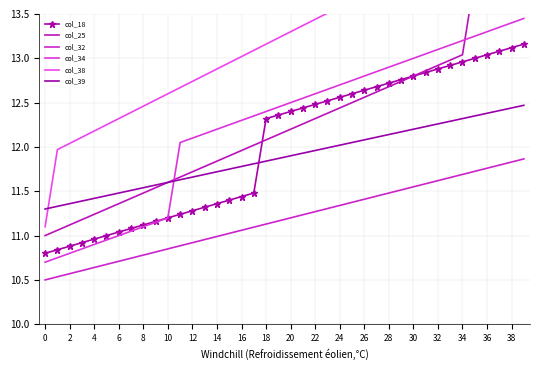

Reading right to left, what are all the values shown in this chart?

col_18: 13.2	13.1	13.1	13.0	13.0	13.0	12.9	12.9	12.8	12.8	12.8	12.7	12.7	12.6	12.6	12.6	12.5	12.5	12.4	12.4	12.4	12.3	11.5	11.4	11.4	11.4	11.3	11.3	11.2	11.2	11.2	11.1	11.1	11.0	11.0	11.0	10.9	10.9	10.8	10.8
col_25: 14.1	14.1	14.0	14.0	13.9	13.0	13.0	12.9	12.9	12.8	12.7	12.7	12.6	12.6	12.5	12.4	12.4	12.3	12.3	12.2	12.1	12.1	12.0	12.0	11.9	11.8	11.8	11.7	11.7	11.6	11.5	11.5	11.4	11.4	11.3	11.2	11.2	11.1	11.1	11.0
col_32: 11.9	11.8	11.8	11.8	11.7	11.7	11.7	11.6	11.6	11.6	11.5	11.5	11.4	11.4	11.4	11.3	11.3	11.3	11.2	11.2	11.2	11.1	11.1	11.1	11.0	11.0	11.0	10.9	10.9	10.8	10.8	10.8	10.7	10.7	10.7	10.6	10.6	10.6	10.5	10.5
col_34: 13.4	13.4	13.3	13.3	13.2	13.2	13.2	13.1	13.1	13.0	12.9	12.9	12.8	12.8	12.8	12.7	12.7	12.6	12.6	12.5	12.4	12.4	12.3	12.3	12.2	12.2	12.2	12.1	12.1	11.2	11.1	11.1	11.0	11.0	10.9	10.9	10.8	10.8	10.8	10.7
col_38: 15.4	15.4	15.3	15.2	15.1	15.1	15.0	14.9	14.9	14.8	14.7	14.7	13.8	13.7	13.7	13.6	13.5	13.4	13.4	13.3	13.2	13.2	13.1	13.0	13.0	12.9	12.8	12.7	12.7	12.6	12.5	12.5	12.4	12.3	12.2	12.2	12.1	12.0	12.0	11.1
col_39: 12.5	12.4	12.4	12.4	12.4	12.3	12.3	12.3	12.2	12.2	12.2	12.1	12.1	12.1	12.1	12.0	12.0	12.0	11.9	11.9	11.9	11.8	11.8	11.8	11.8	11.7	11.7	11.7	11.6	11.6	11.6	11.5	11.5	11.5	11.5	11.4	11.4	11.4	11.3	11.3